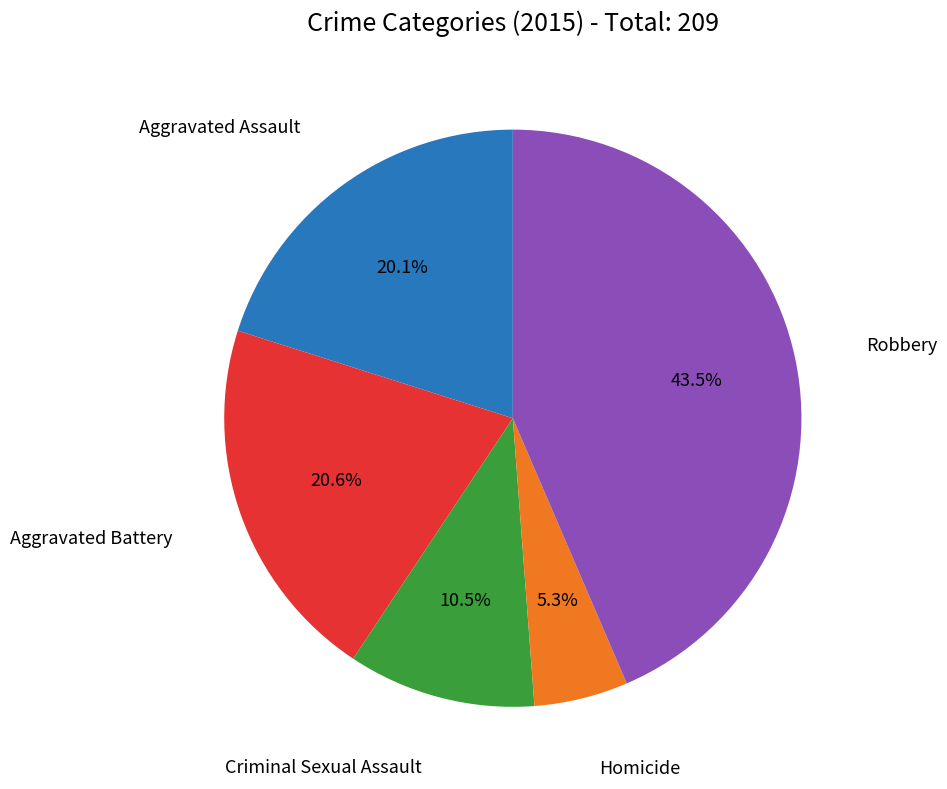

Does any single category account for the majority?

No